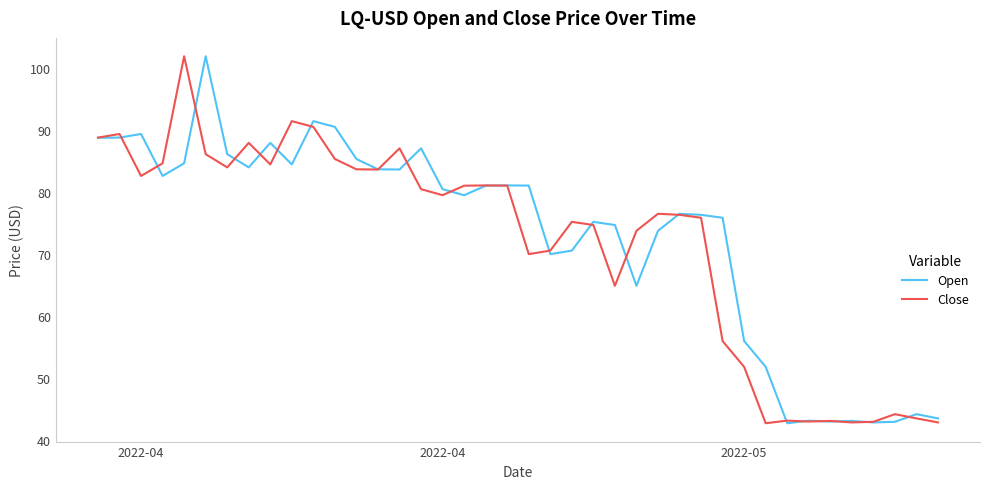

What is the lowest value of the Close series?

42.8